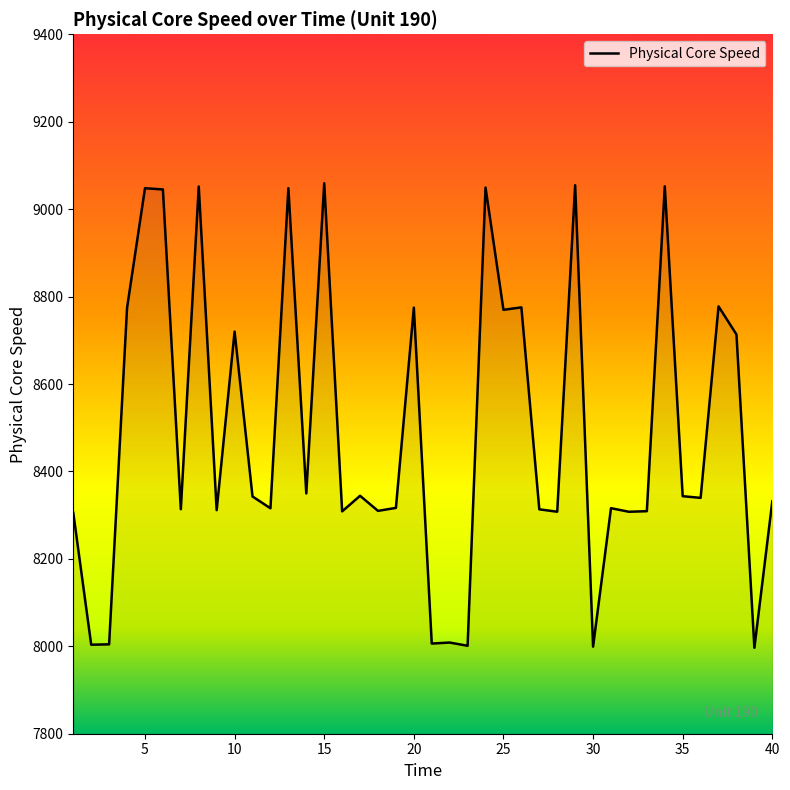

What is the maximum value shown in the chart?

9059.3